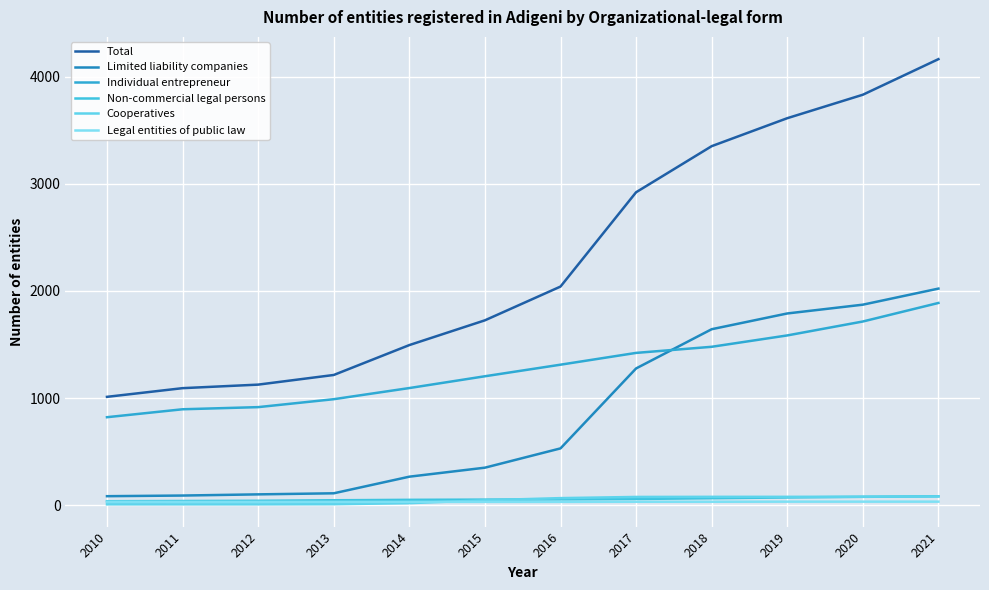

List the series in order of their peak value, highest first.

Total, Limited liability companies, Individual entrepreneur, Non-commercial legal persons, Cooperatives, Legal entities of public law